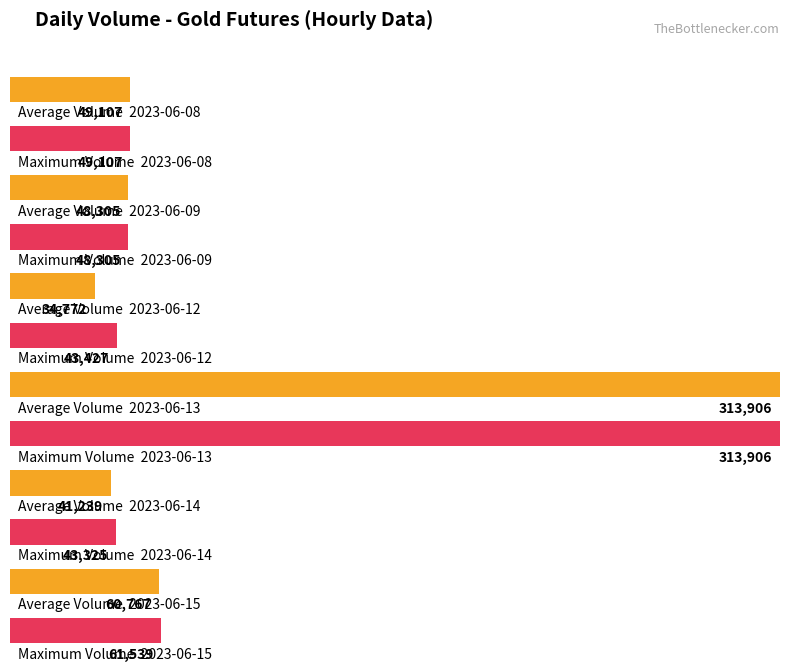

What is the maximum value shown in the chart?

313906